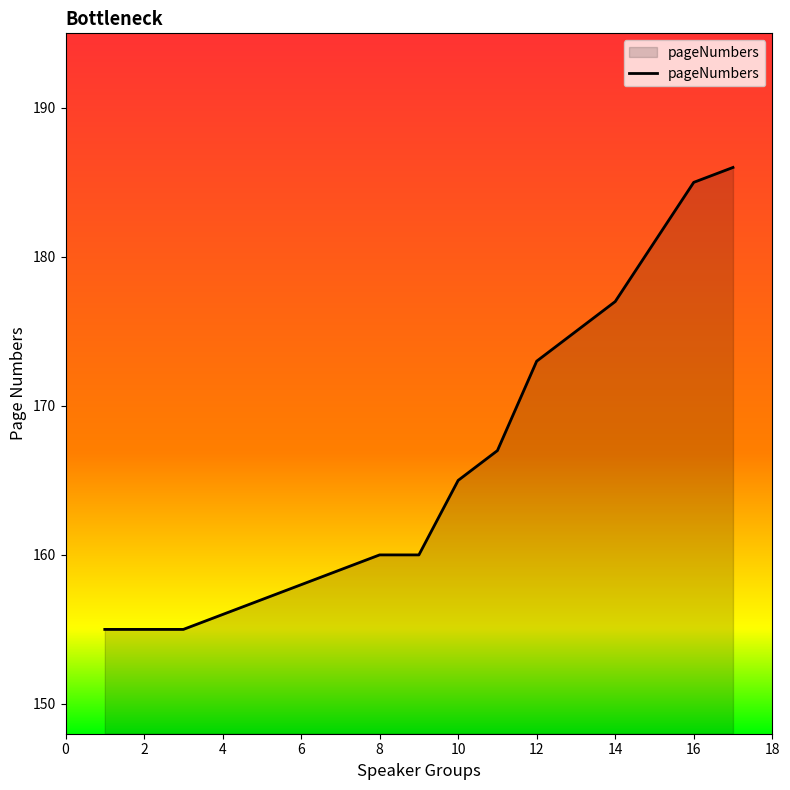

What is the greatest value displayed?

186